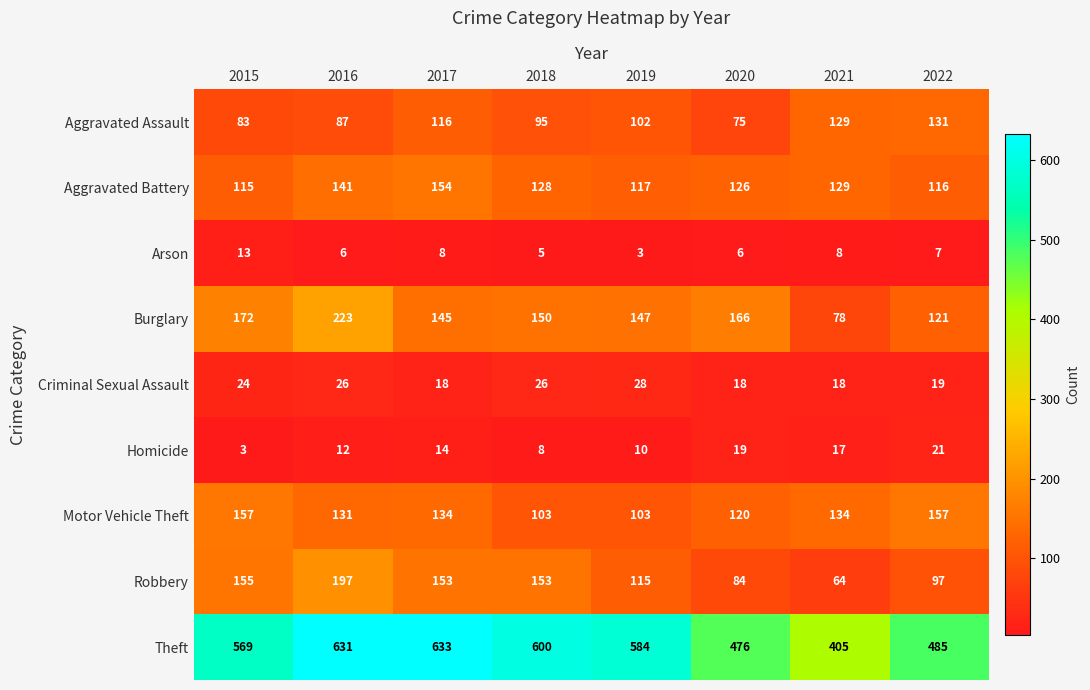

What is the spread (max minus min) of values at 2021?

397